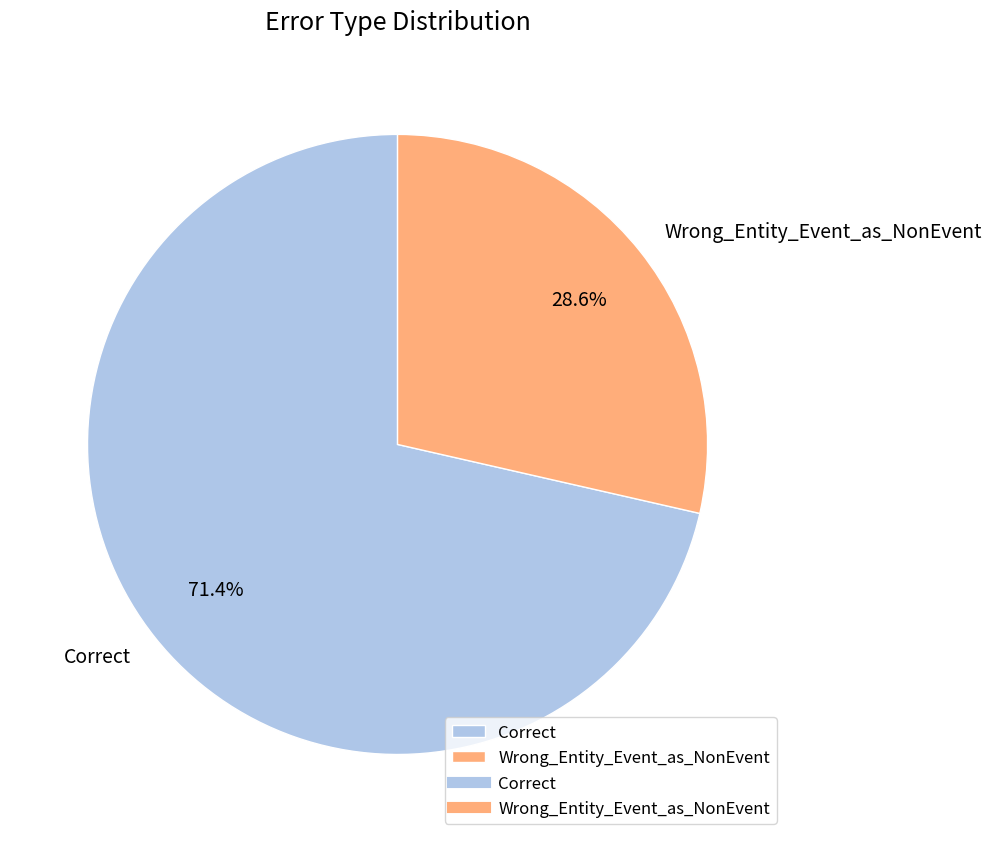

What is the ratio of the value at Wrong_Entity_Event_as_NonEvent to the value at Correct?

0.4